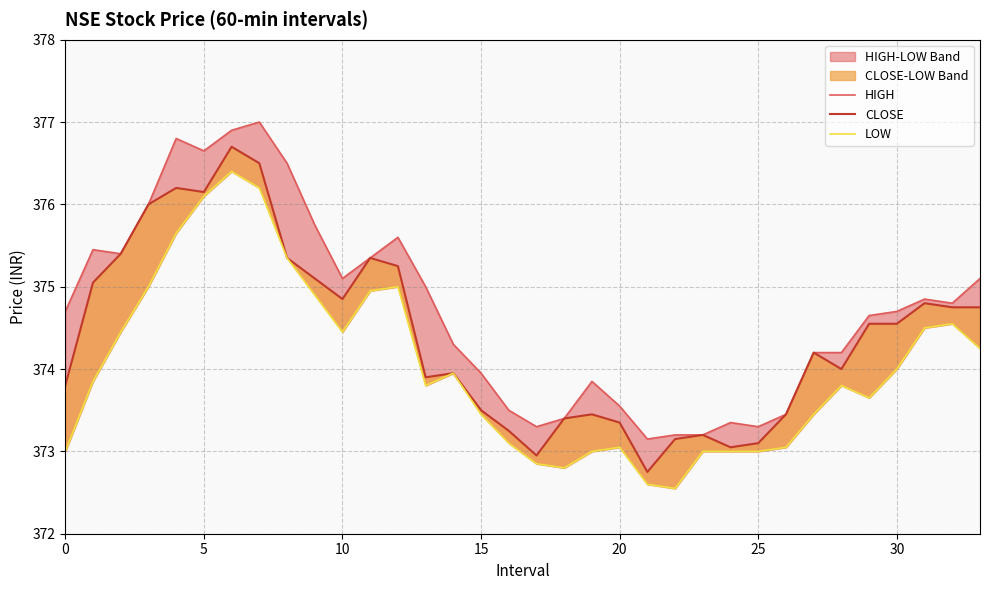

Which has a higher value, 23 or 28?

28